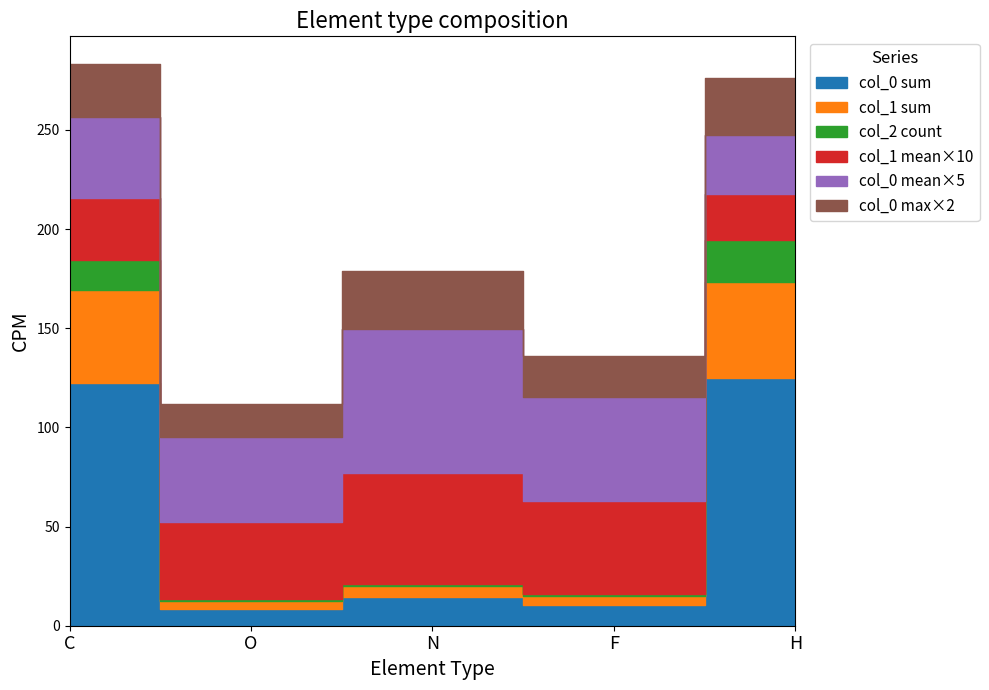

How many data points does each series have?

5